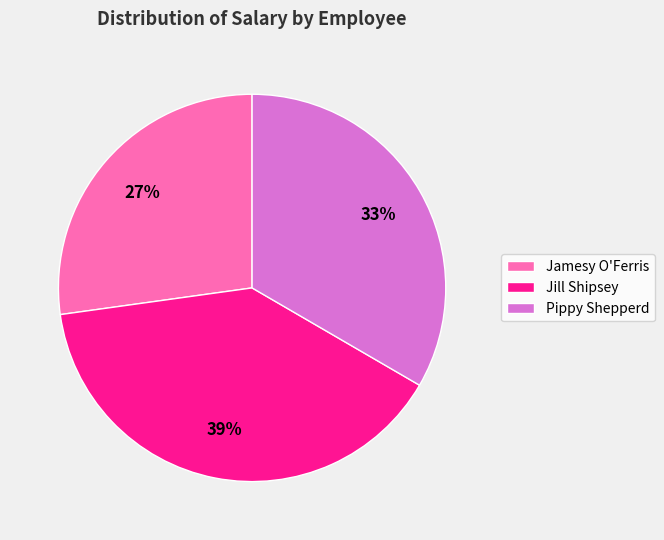

Does Jill Shipsey account for over 50% of the chart?

No